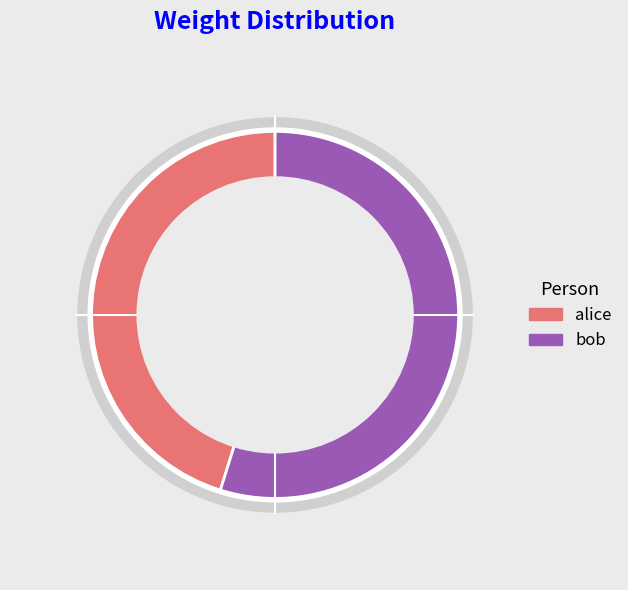

Rank the categories by value from lowest to highest.

alice, bob